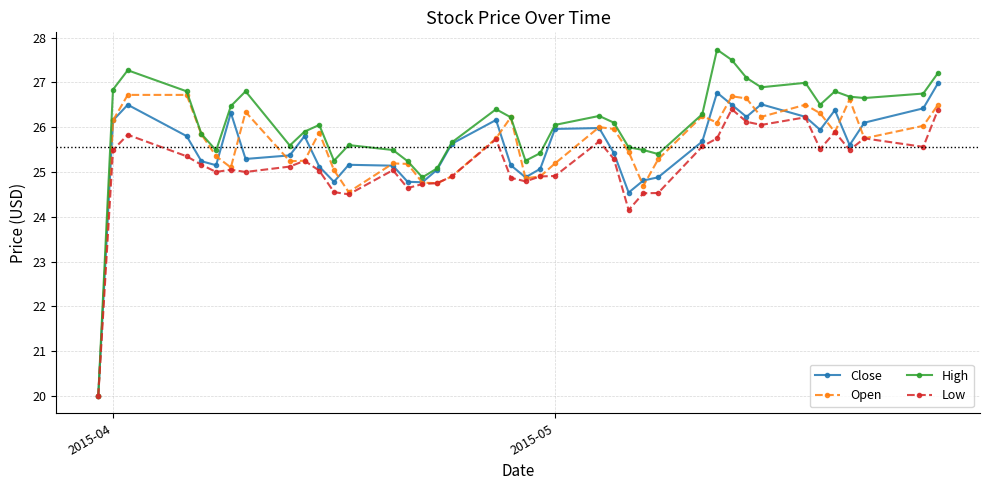

Which series has the widest spread of values?

High